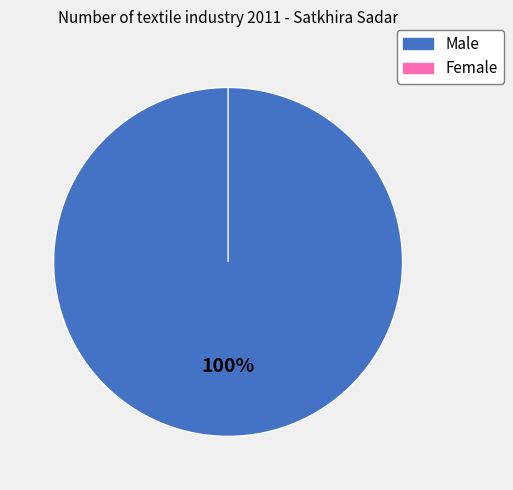

Does Female represent more than half of the total?

No